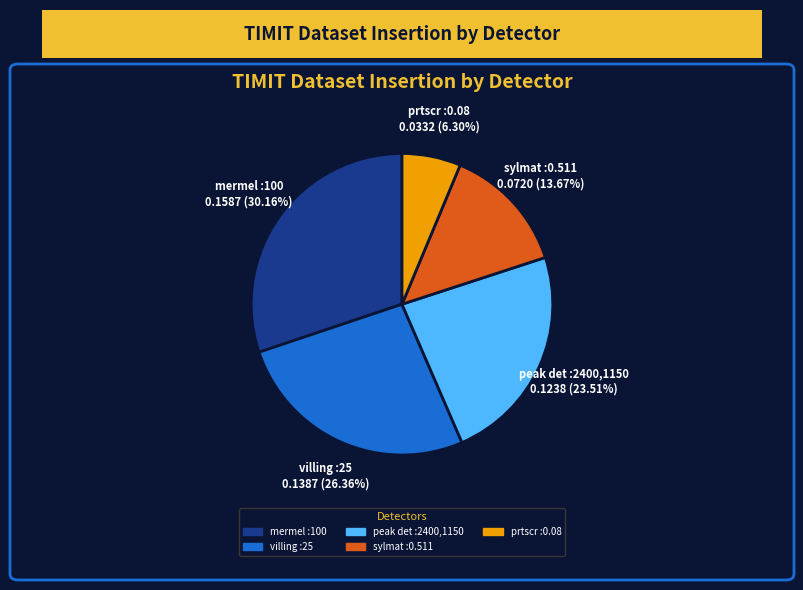

To the nearest percent, what percentage of the pie is prtscr :0.08?

6%